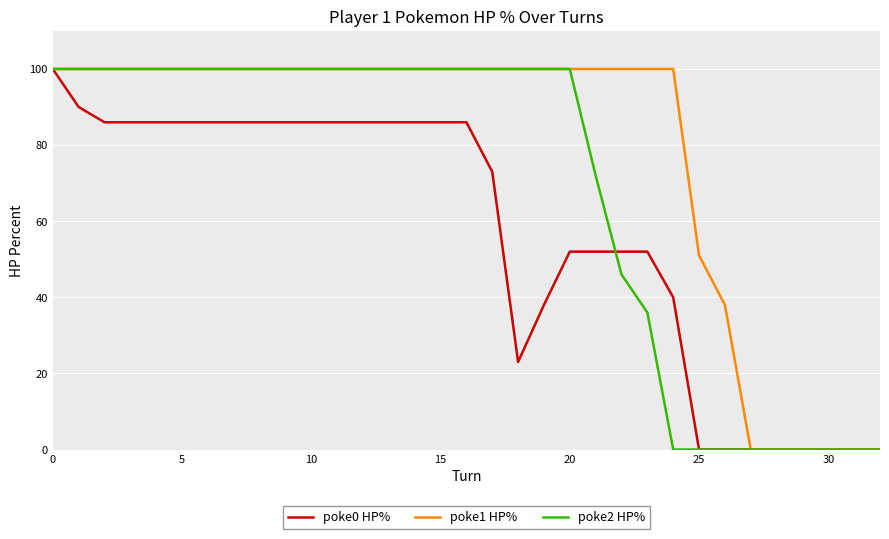

What are all the series names shown in the legend?

poke0 HP%, poke1 HP%, poke2 HP%